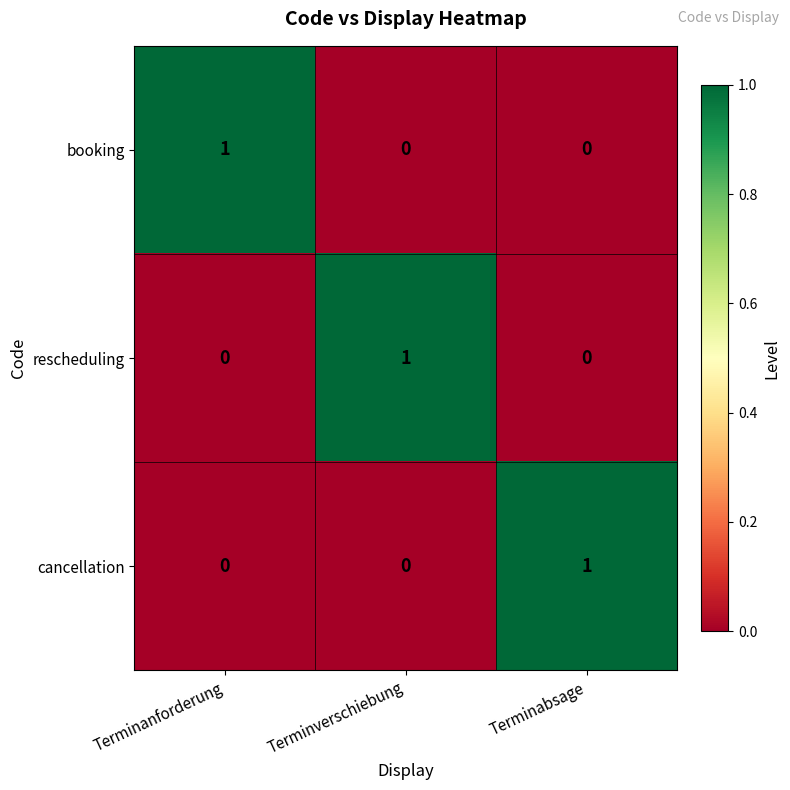

The cancellation series shows 0 at Terminanforderung. True or false?

True